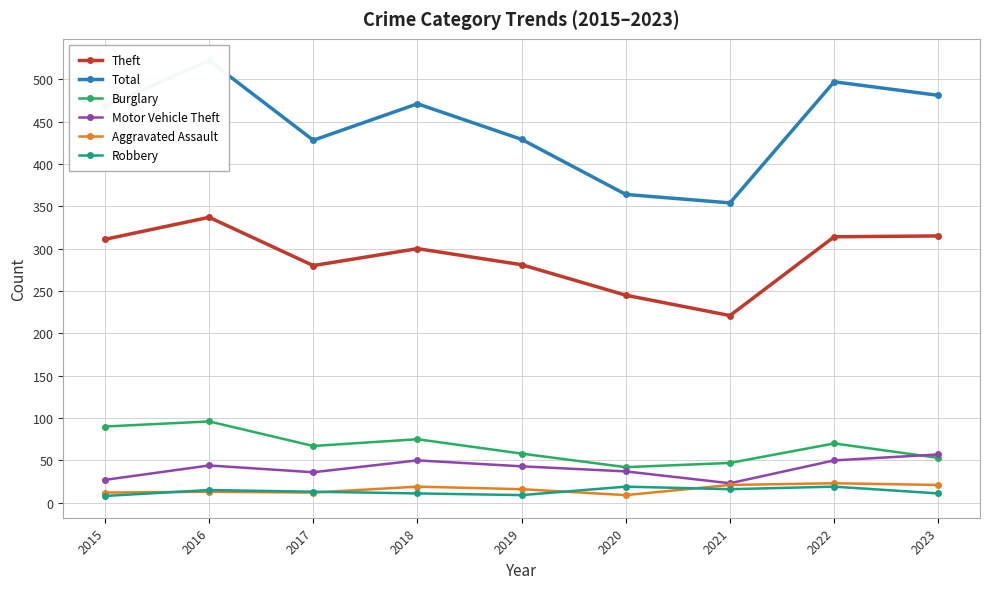

The Aggravated Assault series shows 12 at 2020. True or false?

False